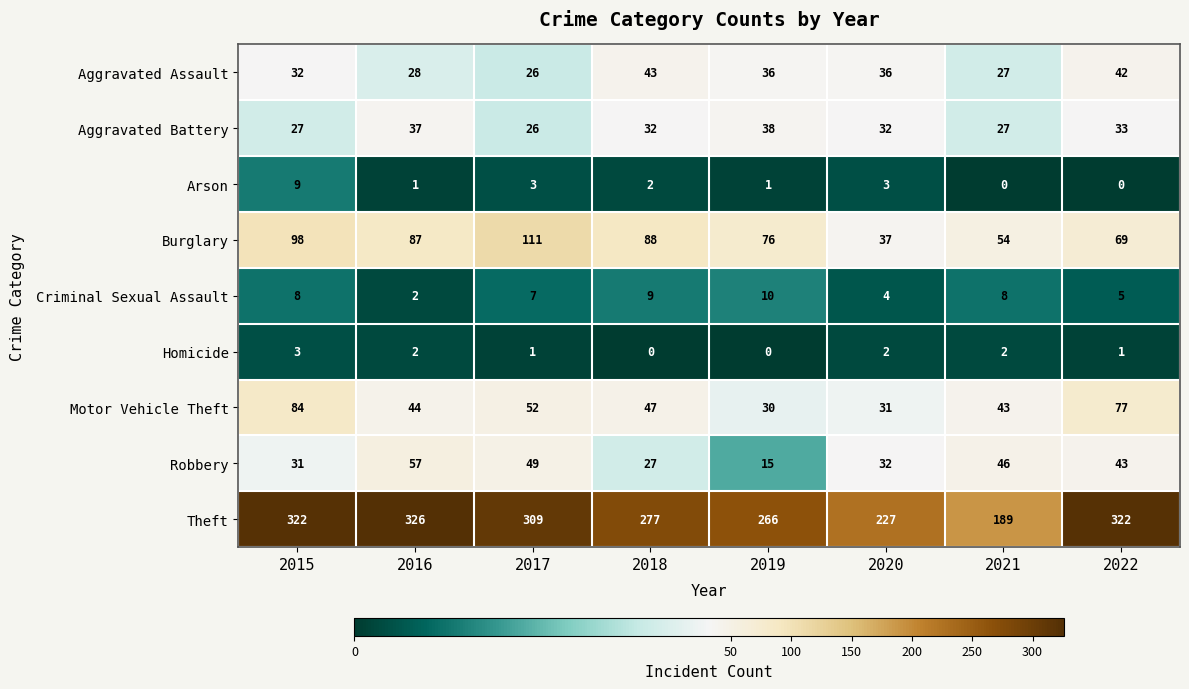

Rank the series at 2018 from lowest to highest value.

Homicide, Arson, Criminal Sexual Assault, Robbery, Aggravated Battery, Aggravated Assault, Motor Vehicle Theft, Burglary, Theft